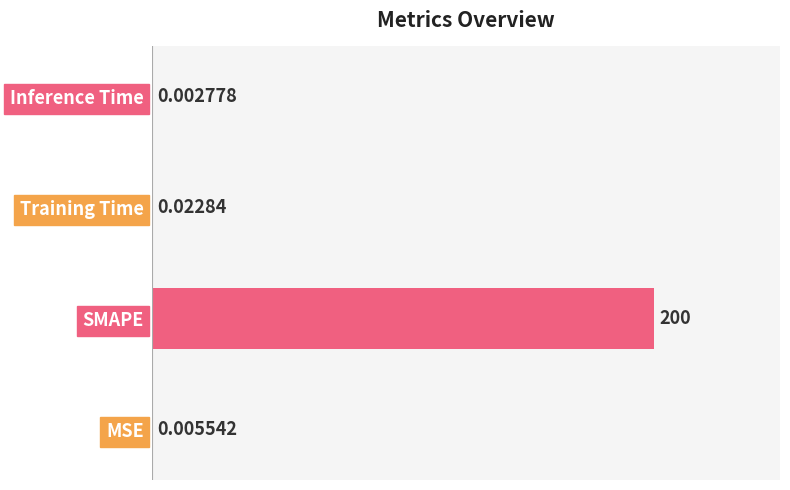

Which category has the highest value across all series?

SMAPE